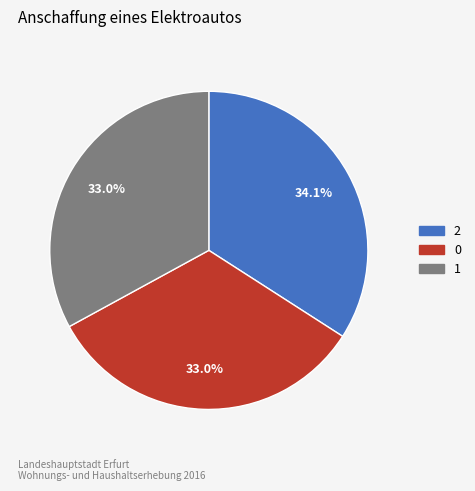

How many segments does this pie chart have?

3